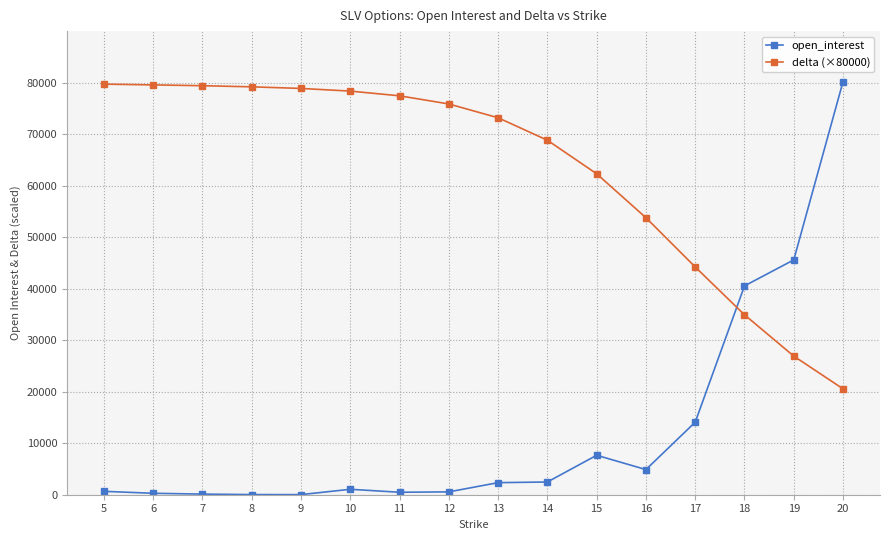

The delta (×80000) series shows 12750.2 at 17. True or false?

False